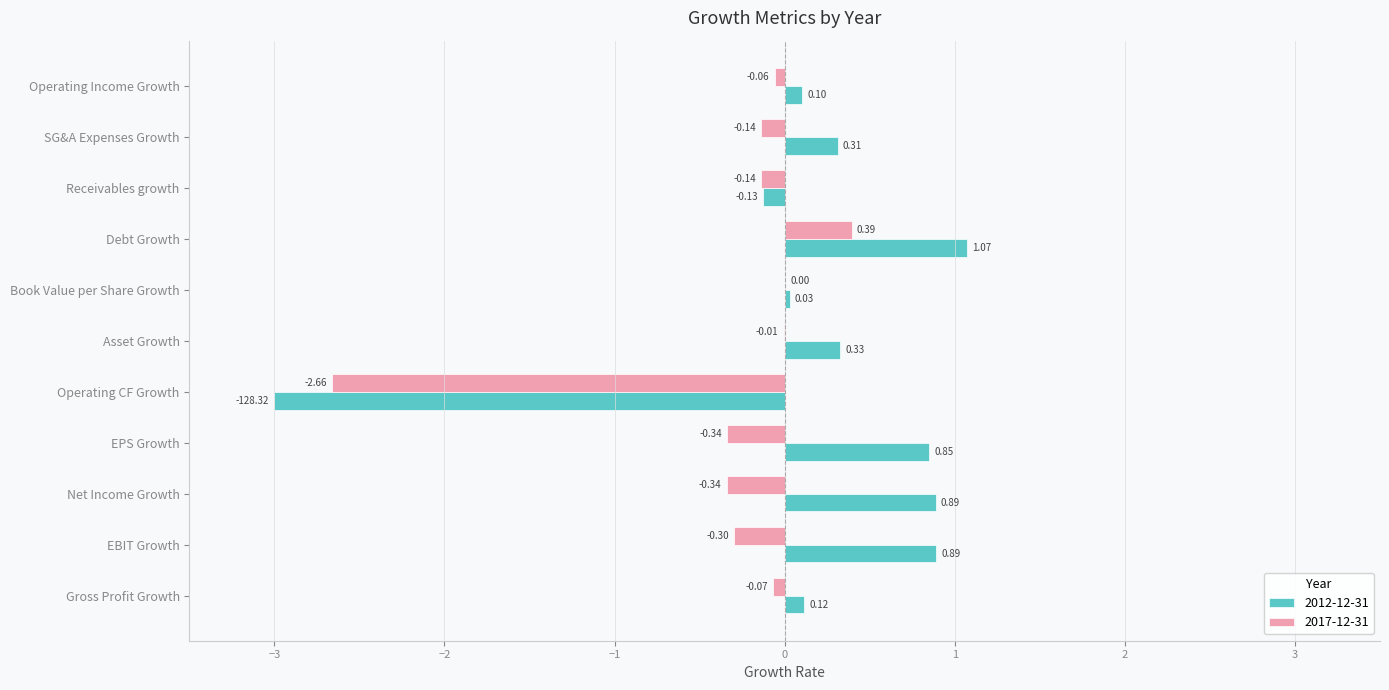

Between Operating CF Growth and Debt Growth, which series saw the biggest shift?

2012-12-31